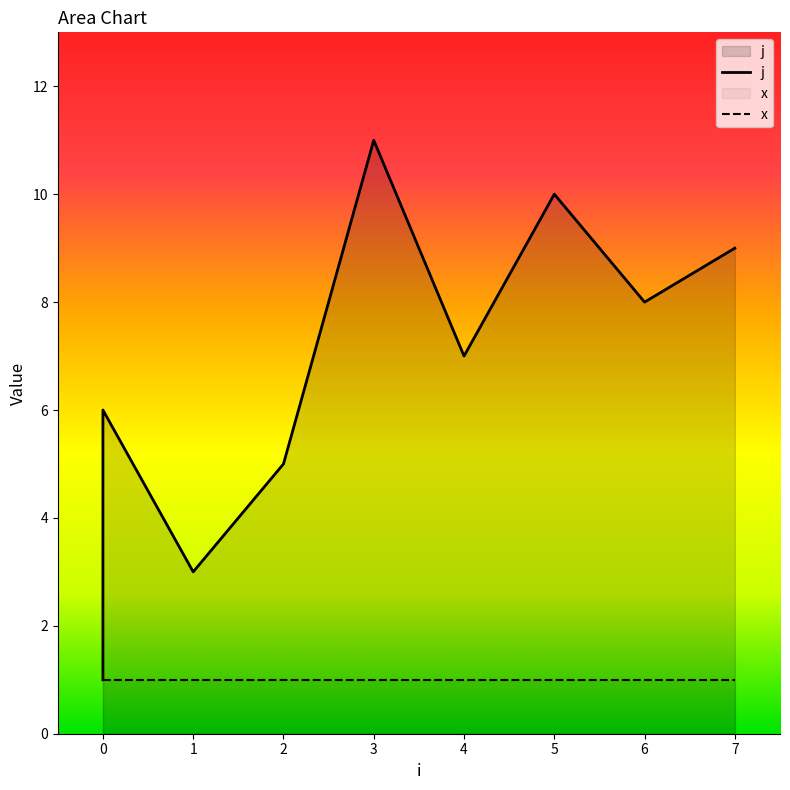

What is the change in value from 4 to 6?

+1